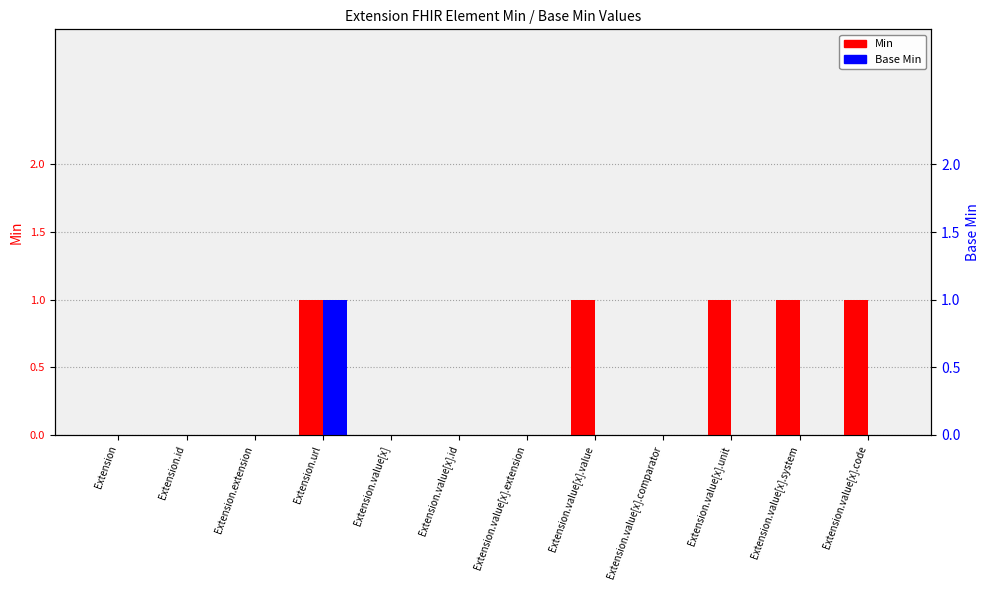

Reading right to left, list all the values displayed in this chart.

Min: Extension.value[x].code=1	Extension.value[x].system=1	Extension.value[x].unit=1	Extension.value[x].comparator=0	Extension.value[x].value=1	Extension.value[x].extension=0	Extension.value[x].id=0	Extension.value[x]=0	Extension.url=1	Extension.extension=0	Extension.id=0	Extension=0
Base Min: Extension.value[x].code=0	Extension.value[x].system=0	Extension.value[x].unit=0	Extension.value[x].comparator=0	Extension.value[x].value=0	Extension.value[x].extension=0	Extension.value[x].id=0	Extension.value[x]=0	Extension.url=1	Extension.extension=0	Extension.id=0	Extension=0